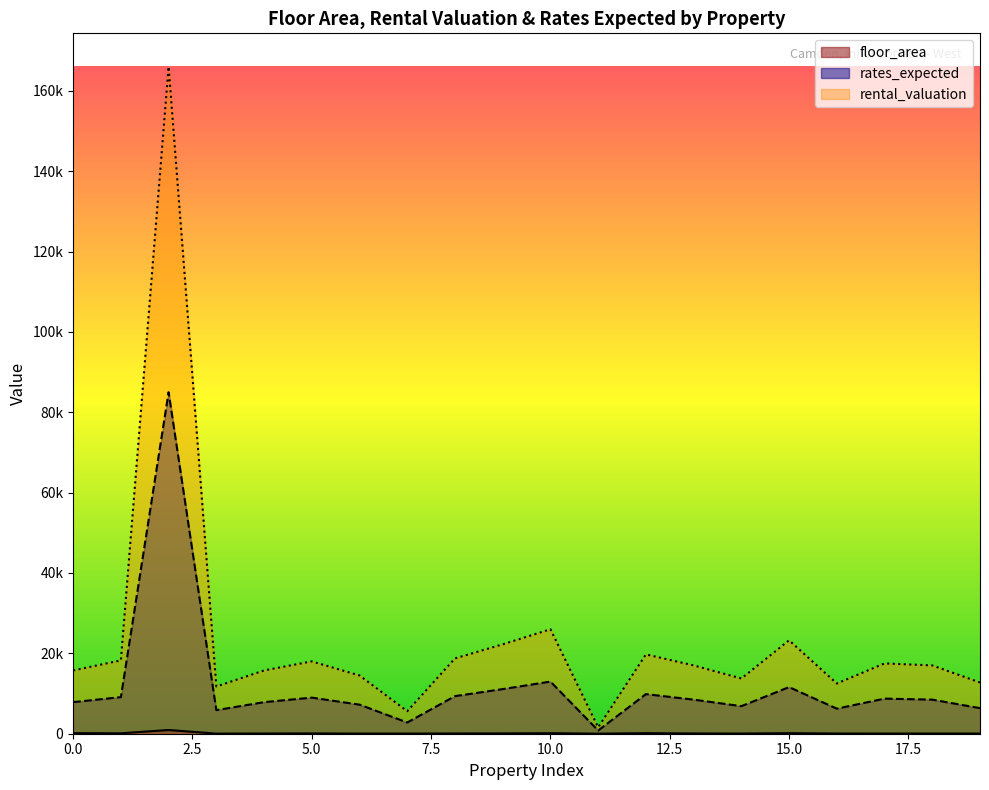

Which has a higher value, 9 or 14?

9